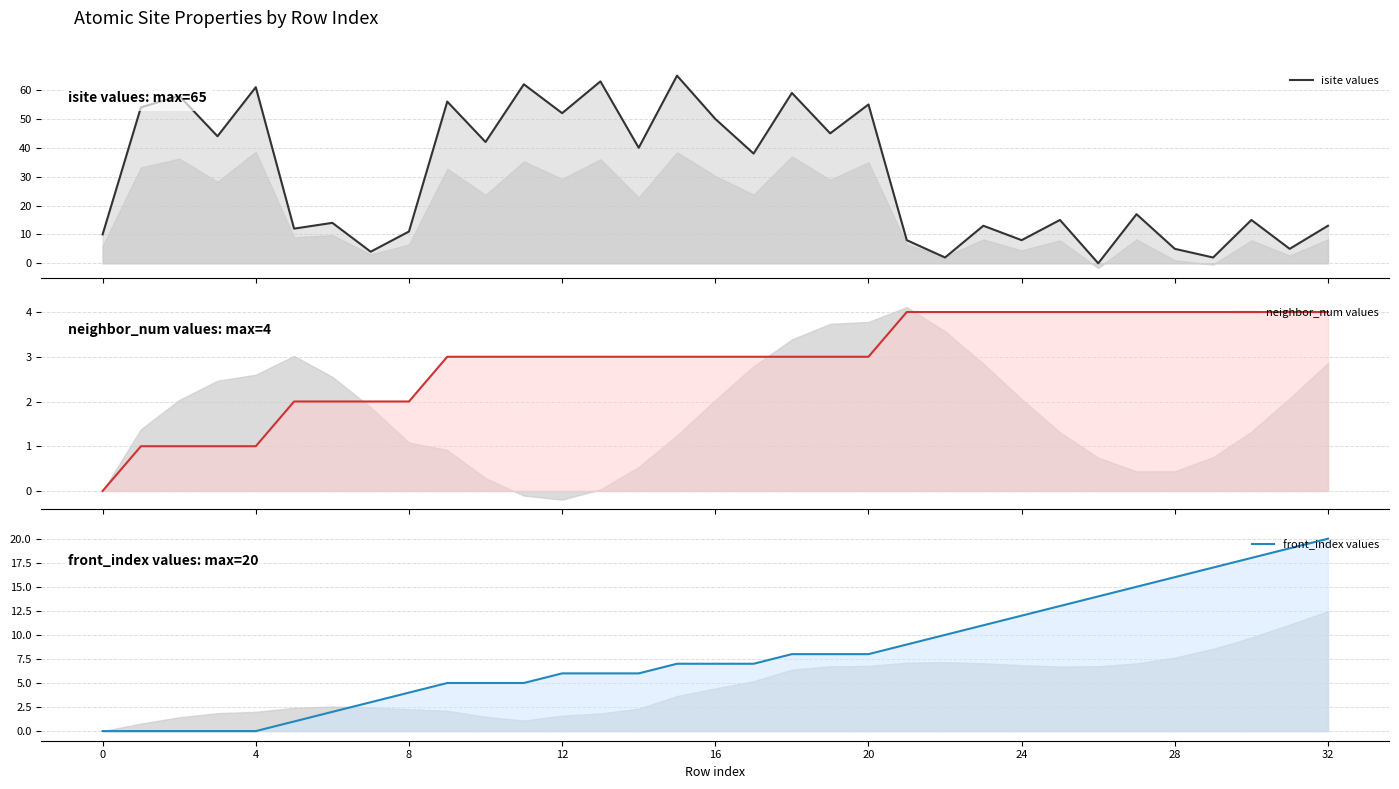

What is the total value across all series at 27?

36